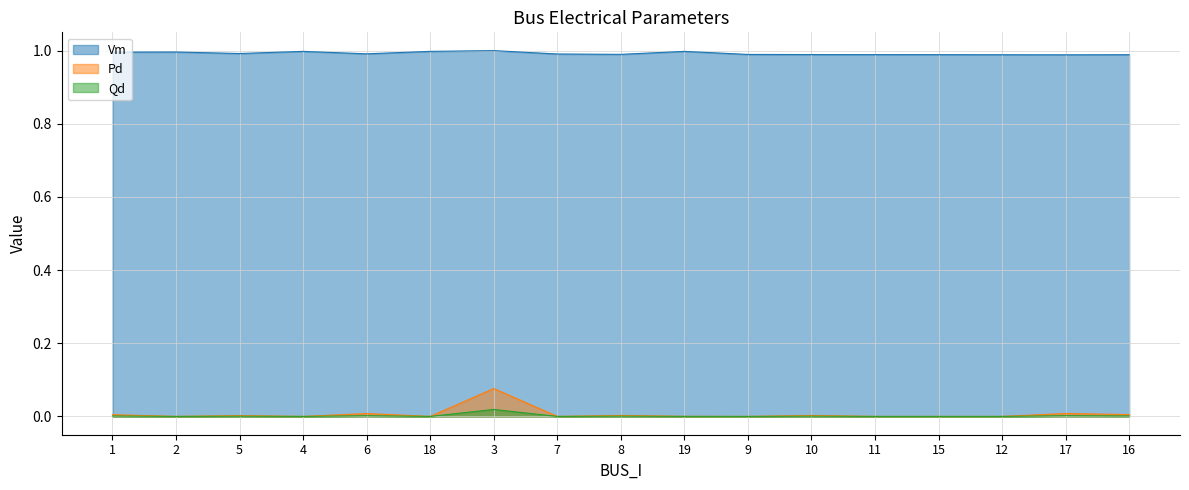

Where is the first local minimum for Vm?

5